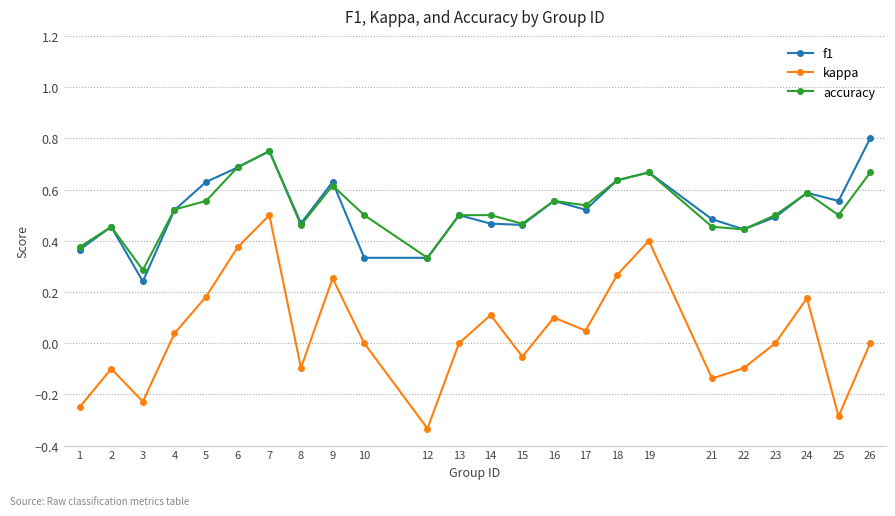

Which label corresponds to the largest value in the chart?

26